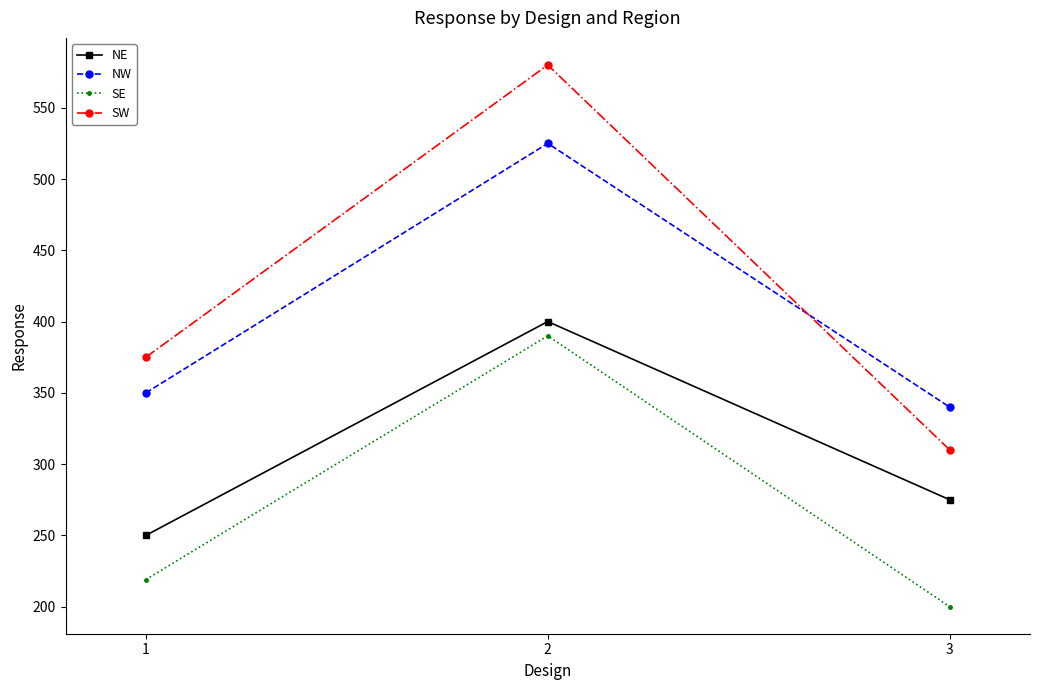

What is the difference between the highest and lowest values at 2?

190